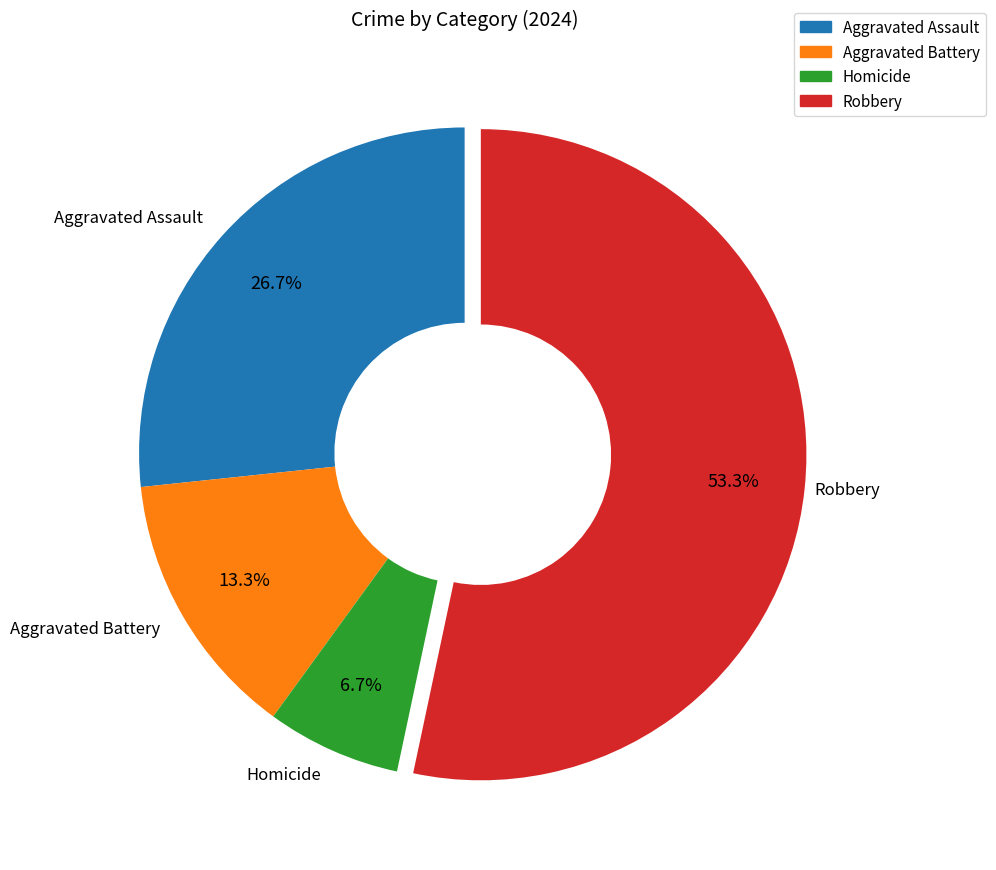

True or false: Aggravated Battery accounts for 3% of the total.

False